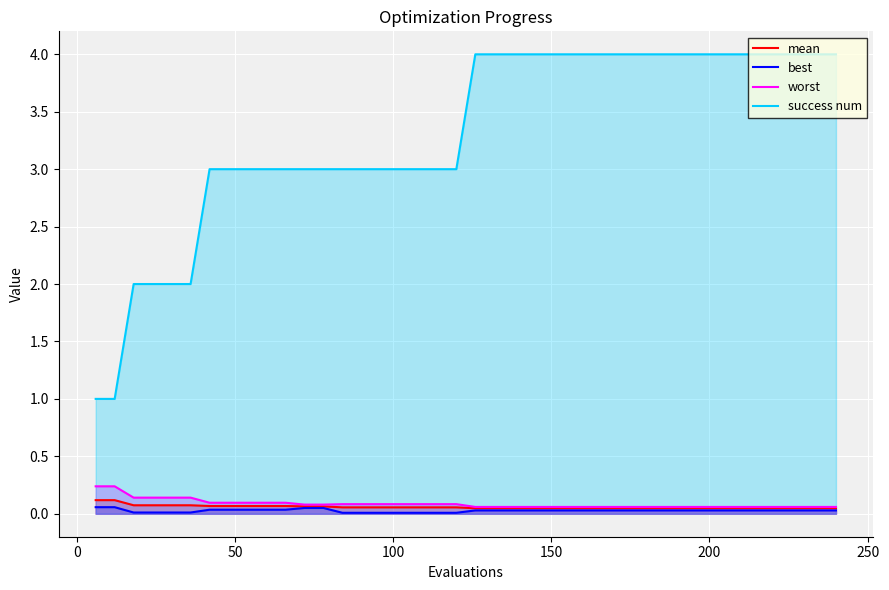

What are all the series names shown in the legend?

mean, best, worst, success num